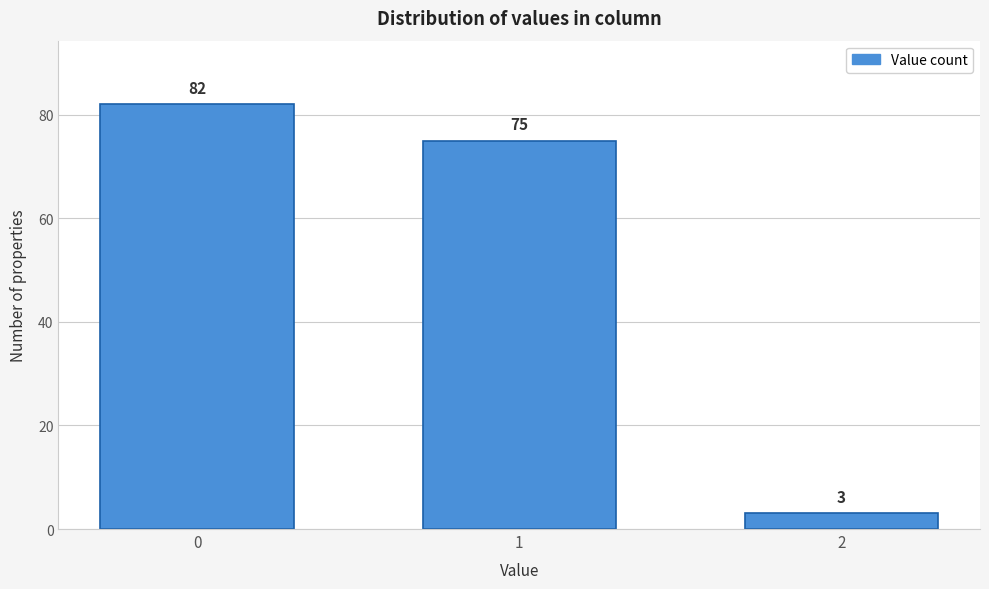

Reading left to right, what are all the values shown in this chart?

0=82	1=75	2=3